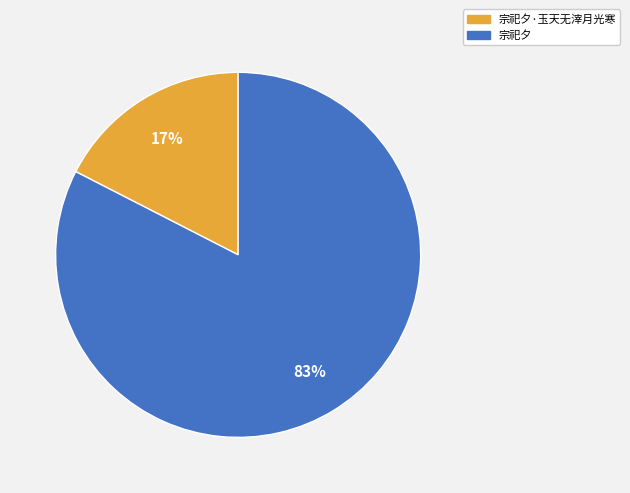

To the nearest percent, what is the combined percentage of 宗祀夕 and 宗祀夕·玉天无滓月光寒?

100%